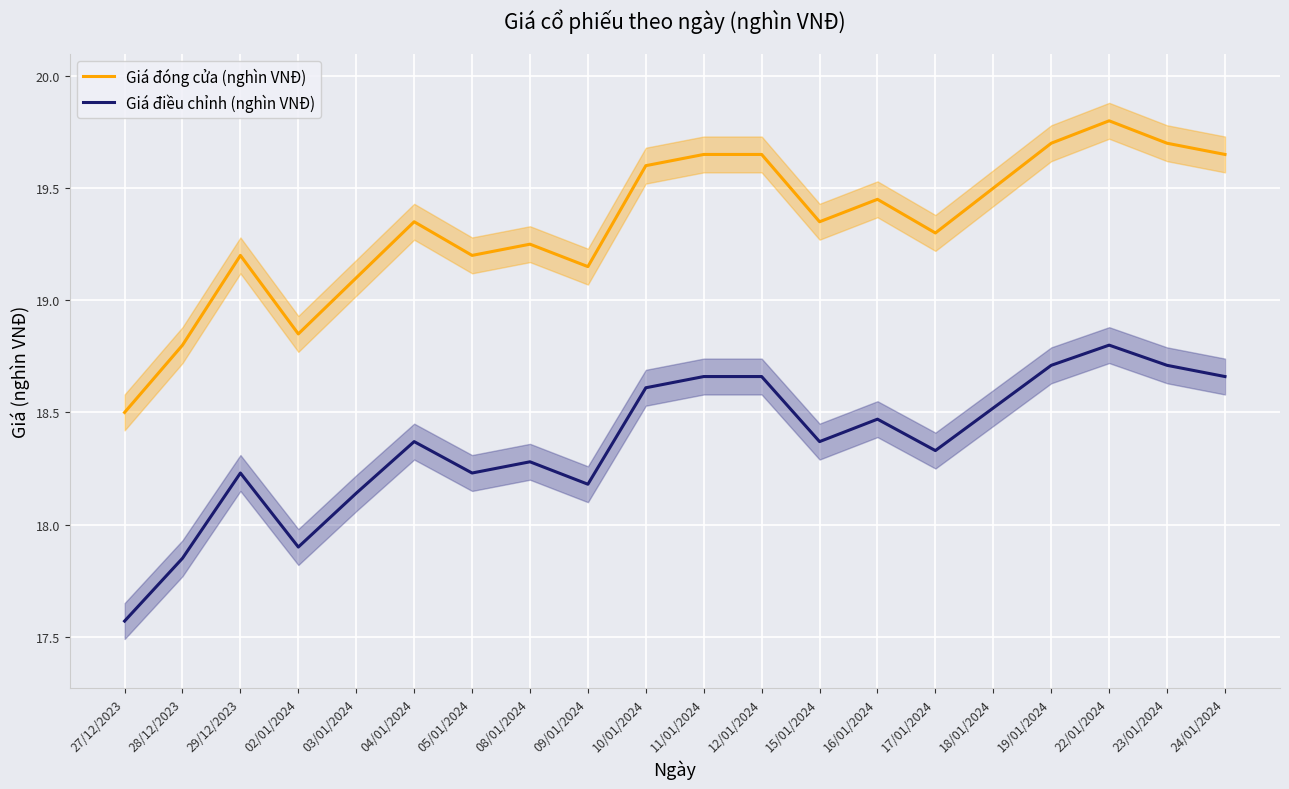

At which category does Giá đóng cửa (nghìn VNĐ) reach its first local peak?

29/12/2023